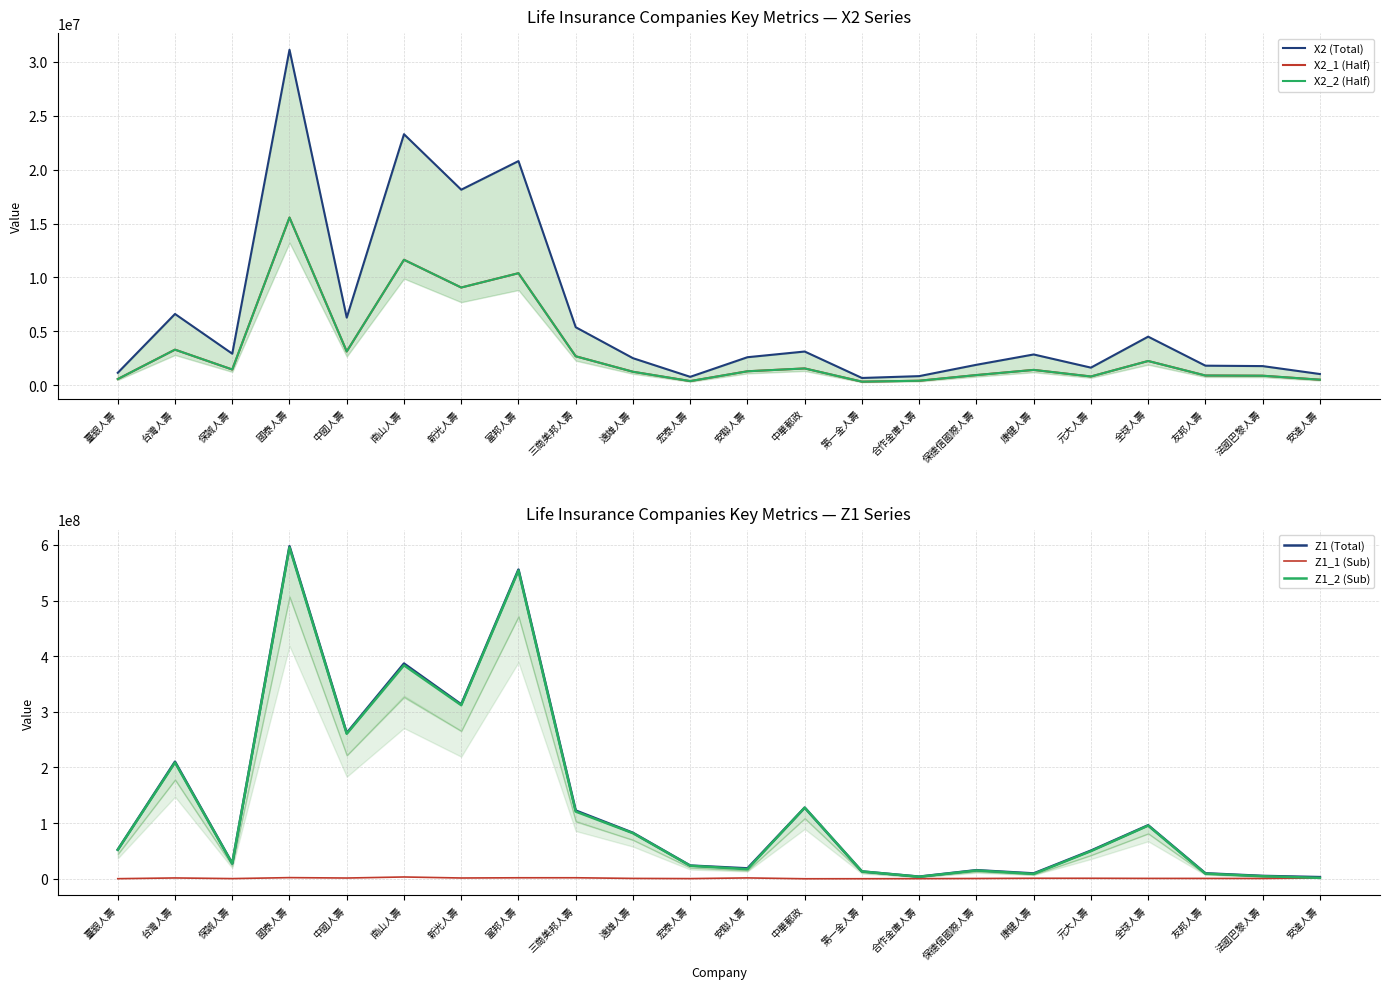

Which series has the largest range (max minus min)?

Z1 (Total)